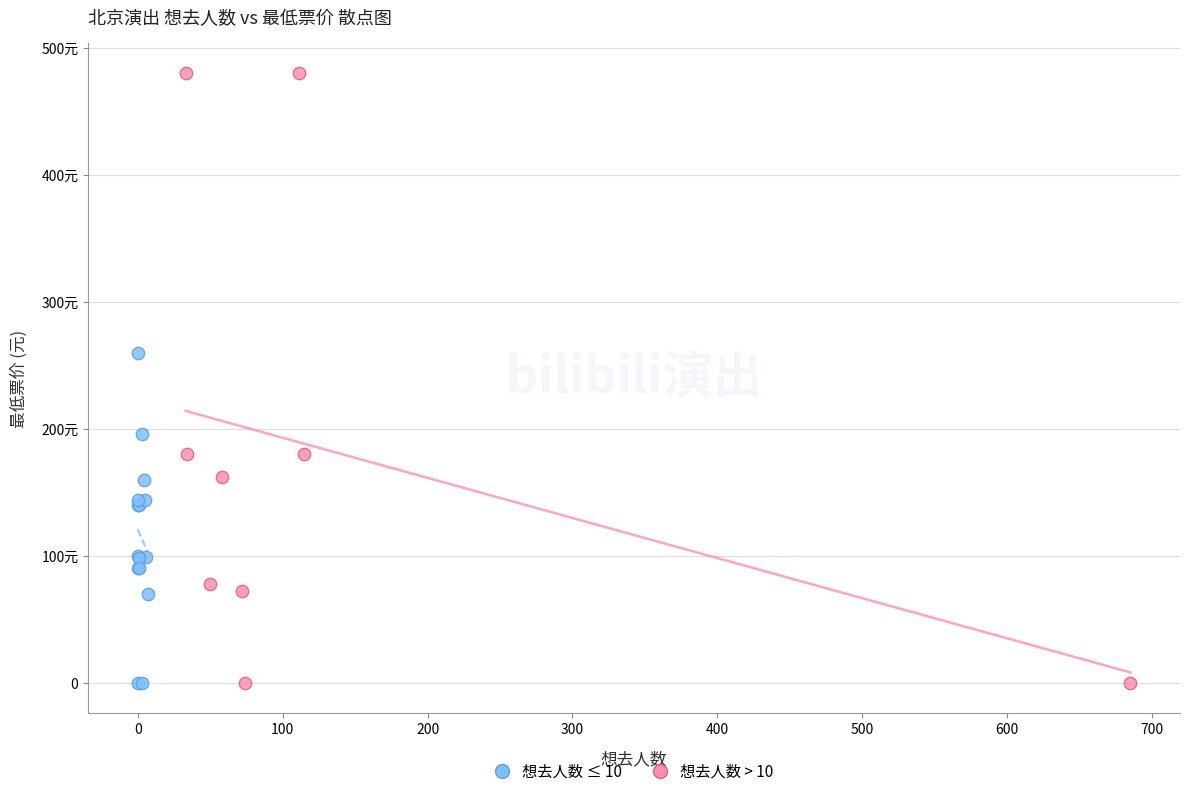

What are all the series names shown in the legend?

想去人数 ≤ 10, 想去人数 > 10